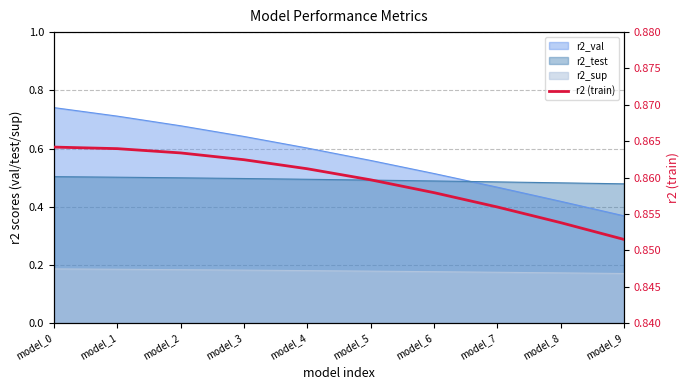

True or false: the data has more than 0 interior local peaks.

False